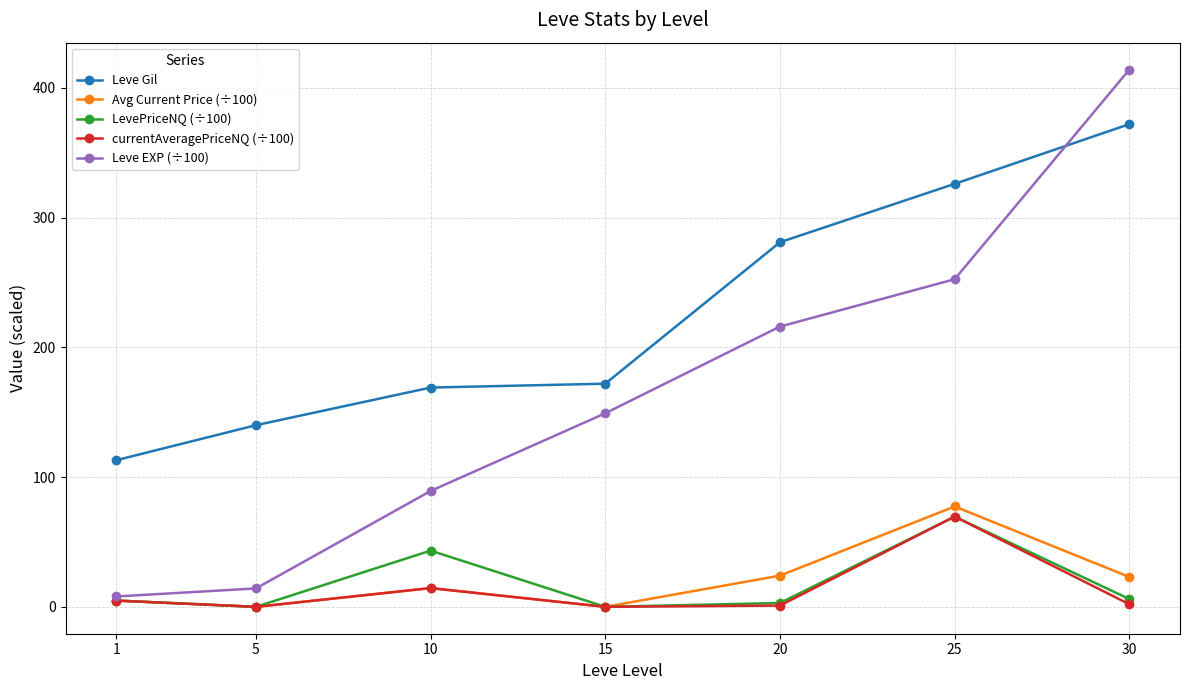

What is the sum of the Leve EXP (÷100) values at 20 and 25?

468.5